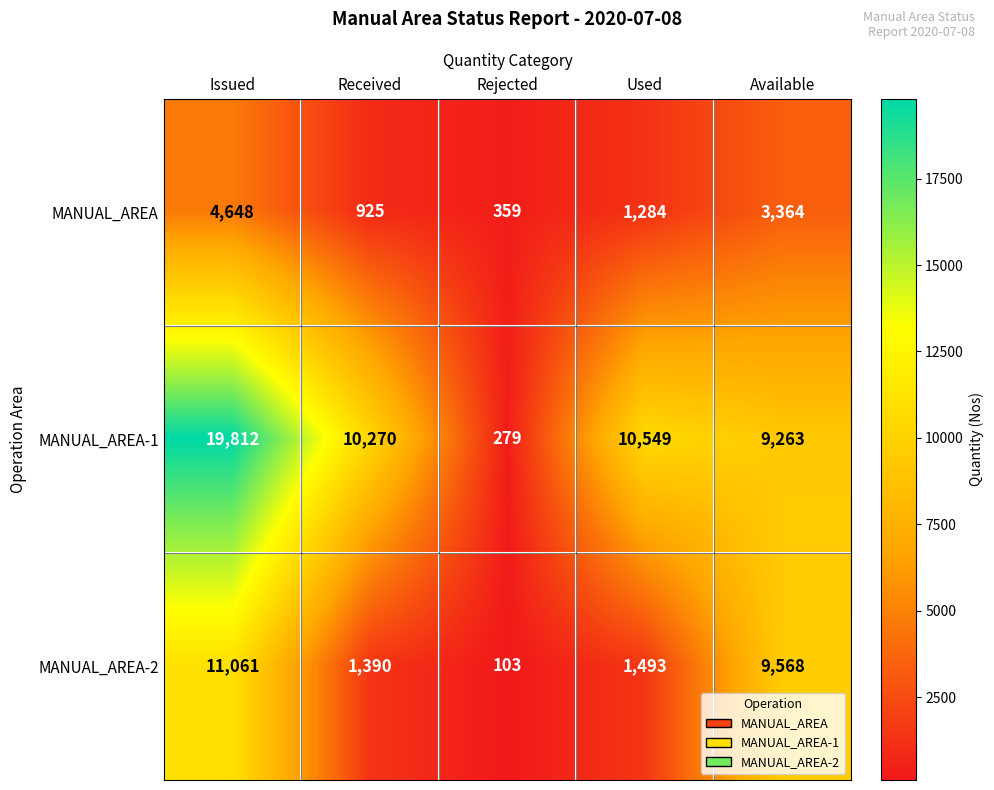

What is the difference between the MANUAL_AREA values at Used and Issued?

3364